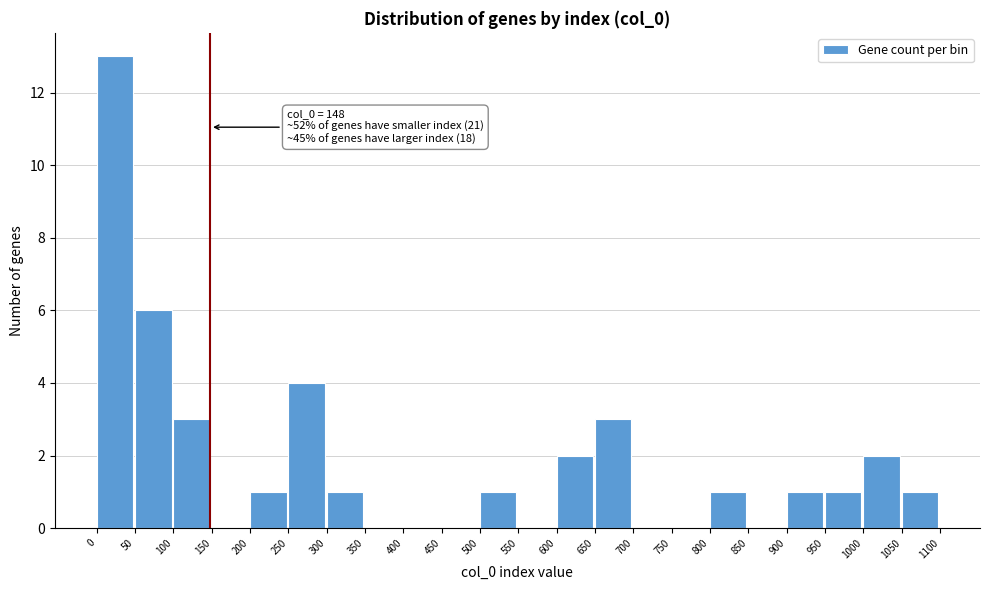

Which range on the x-axis has the tallest bar?

0 to 50